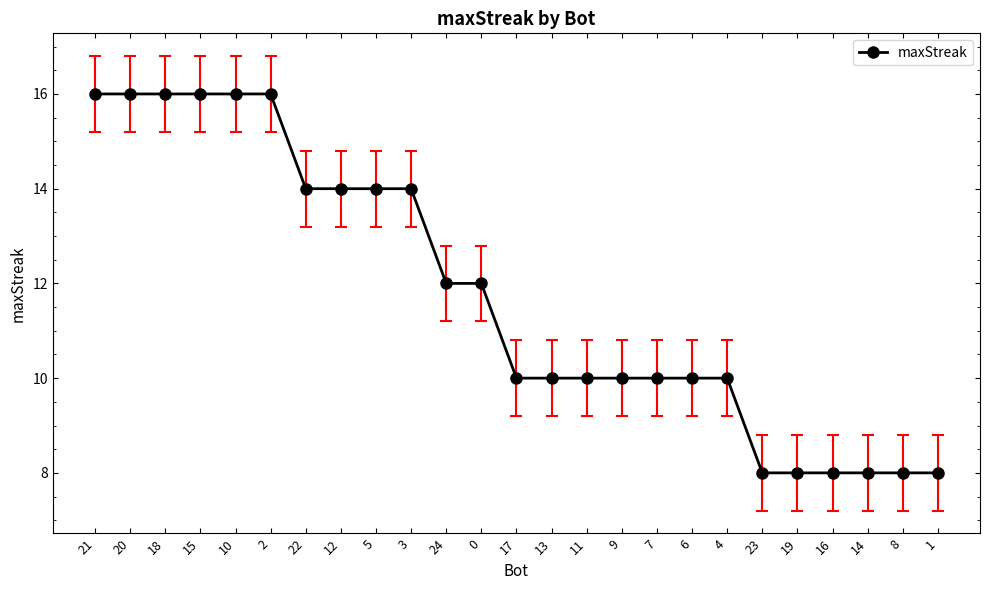

What is the average value?

12